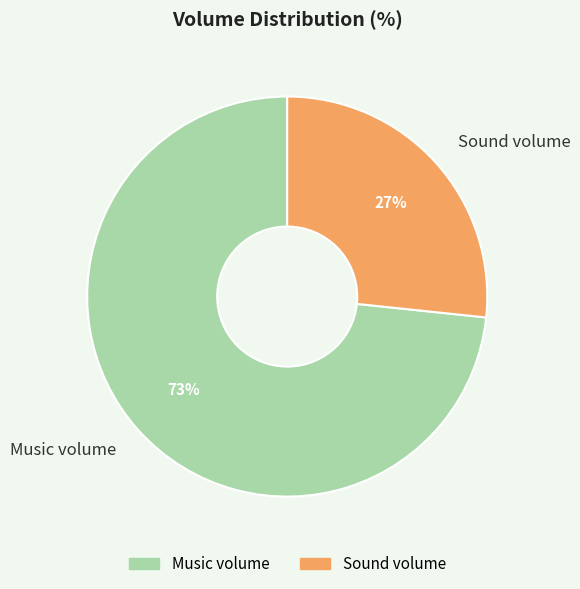

The Sound volume slice represents 27% of the pie. True or false?

True